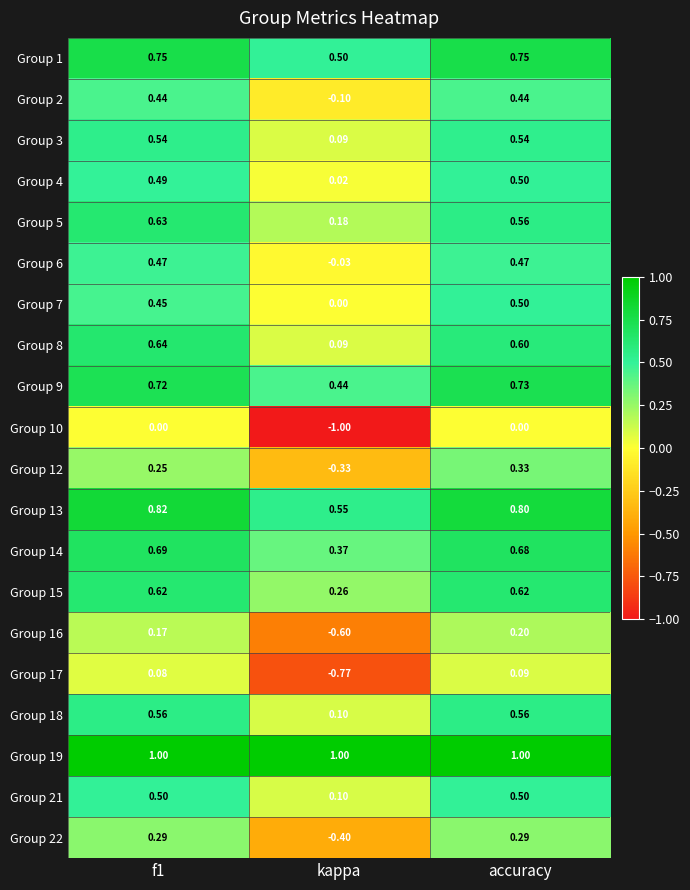

At which label is Group 6 closest to 0?

kappa